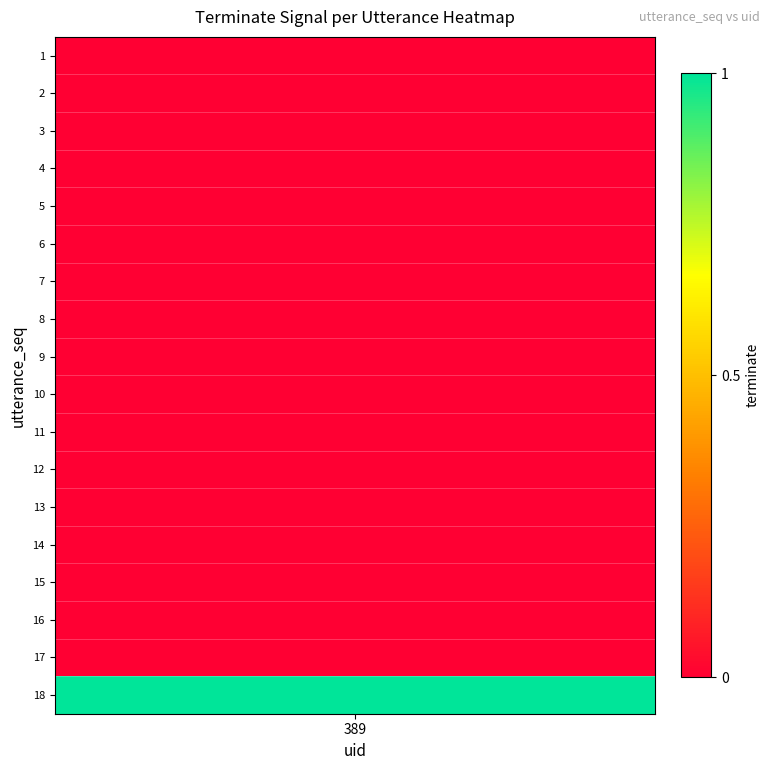

At which label is the value closest to 0?

1